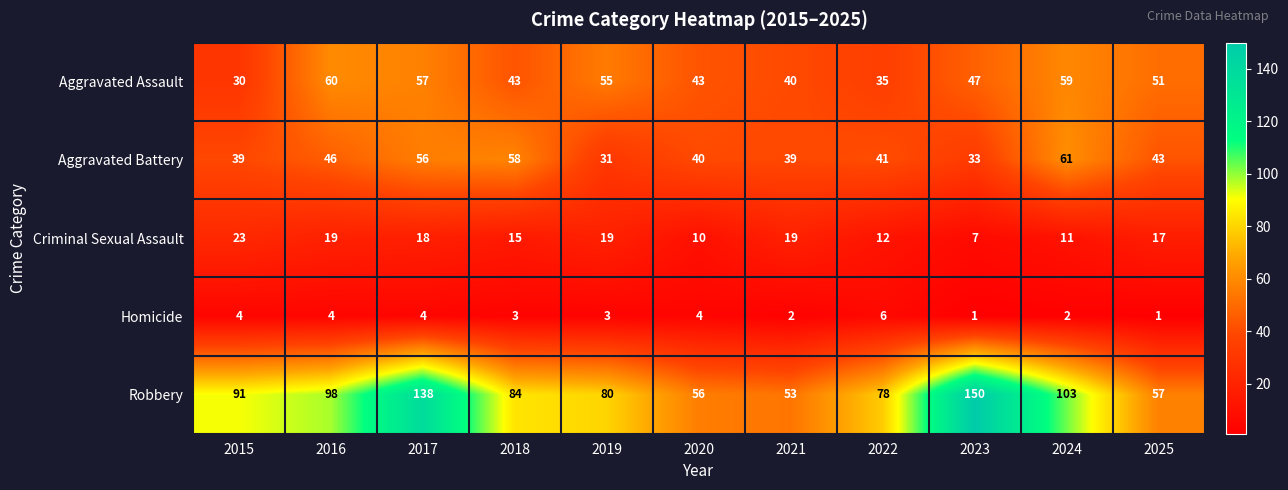

What is the sum of the Aggravated Battery values at 2016 and 2024?

107